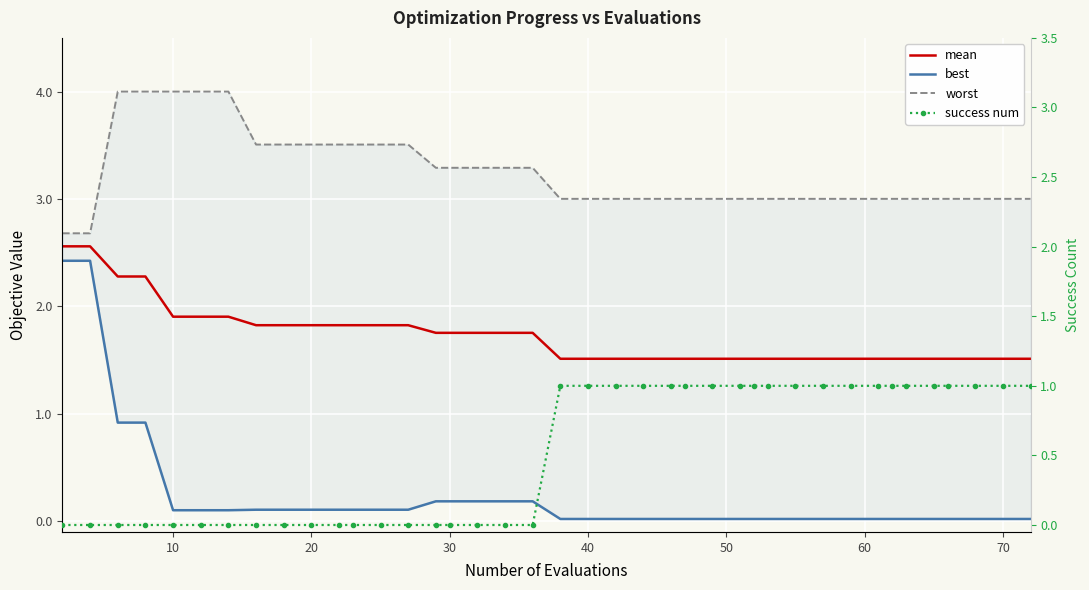

Which series has the largest total across all categories?

worst